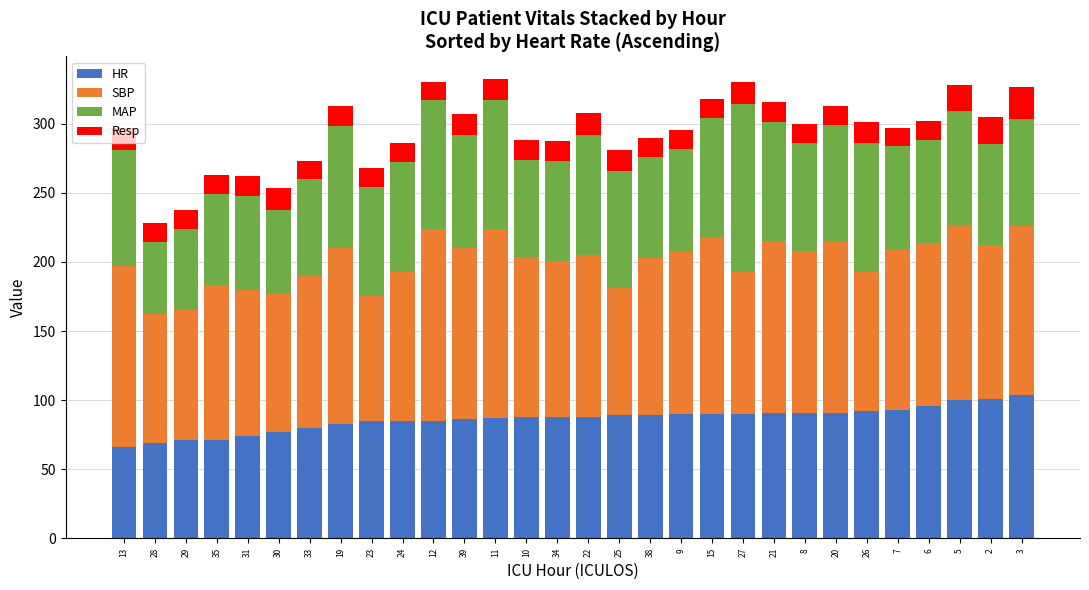

What is the value of the HR bar at the 28th from the left?

100.0